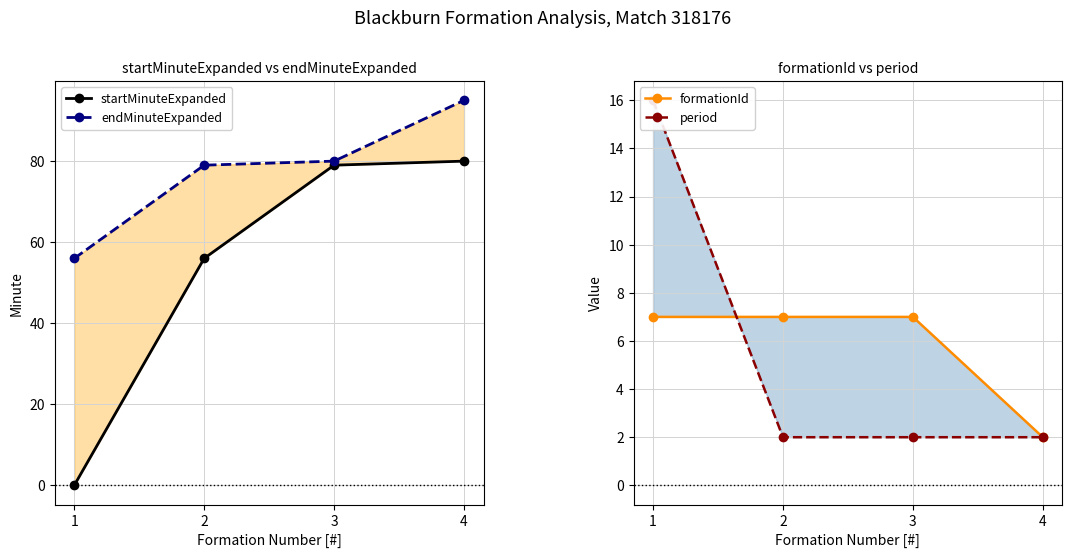

Which series changed the most between 1 and 3?

startMinuteExpanded